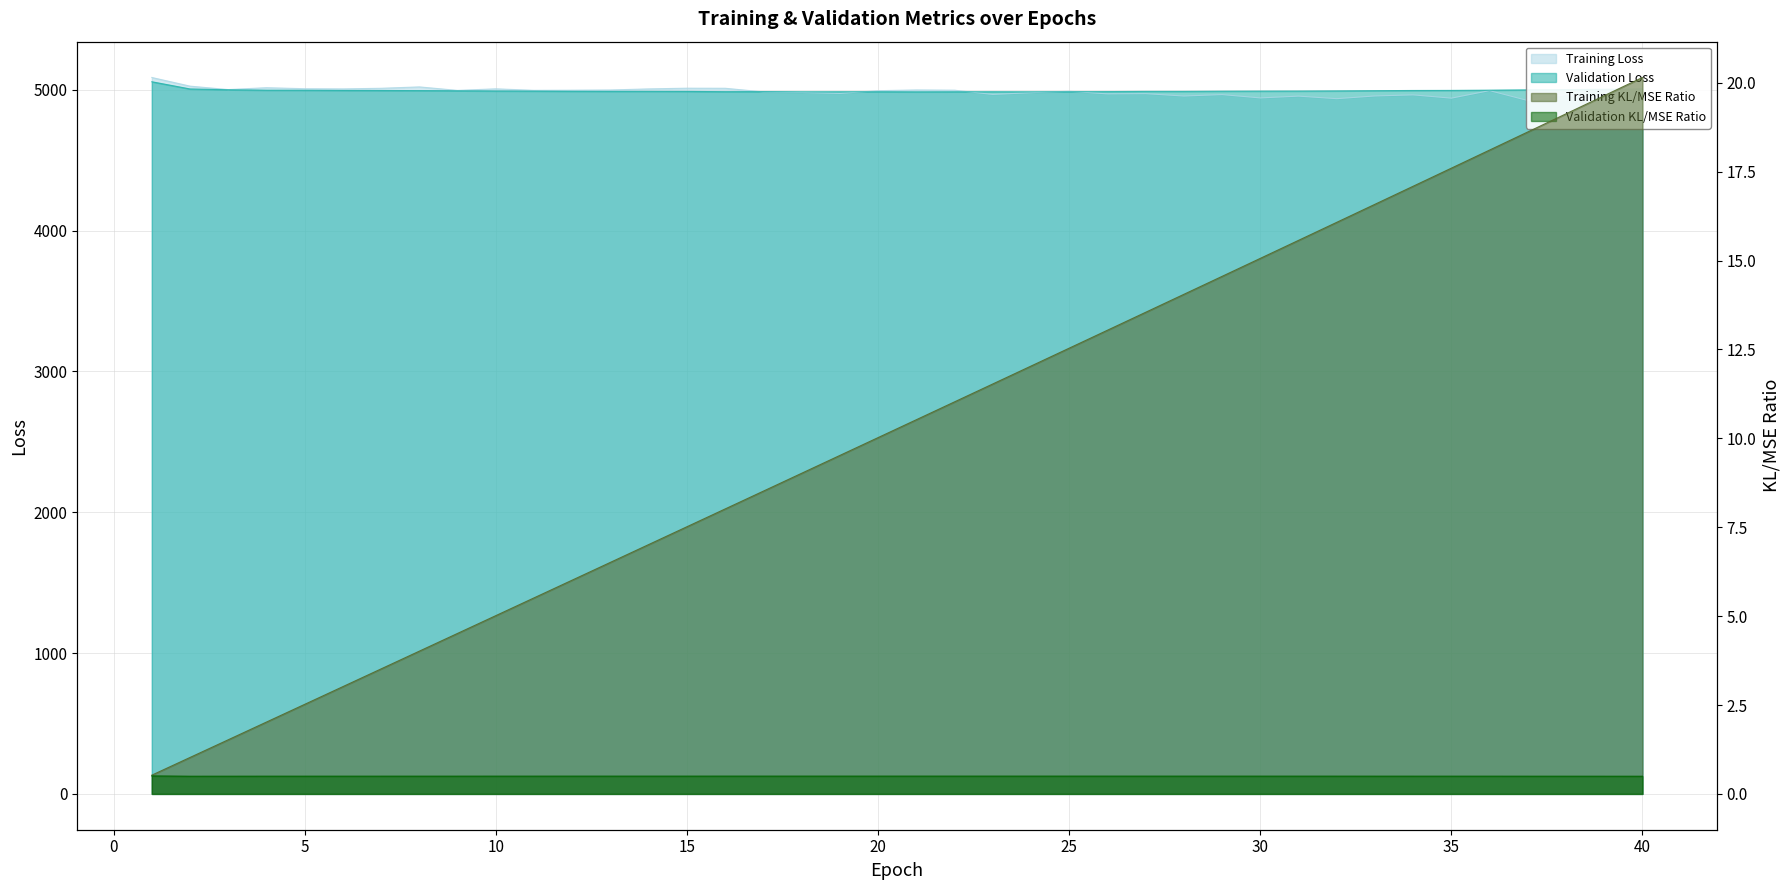

Rank the series by their maximum value, from highest to lowest.

Training Loss, Validation Loss, Training KL/MSE Ratio, Validation KL/MSE Ratio